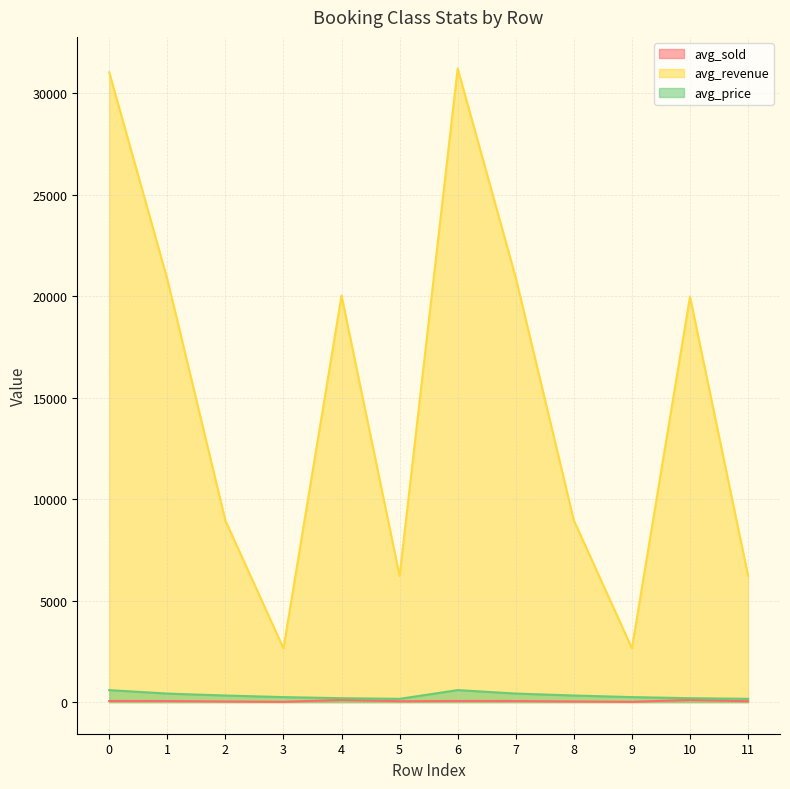

At which category is the sum across all series the highest?

6